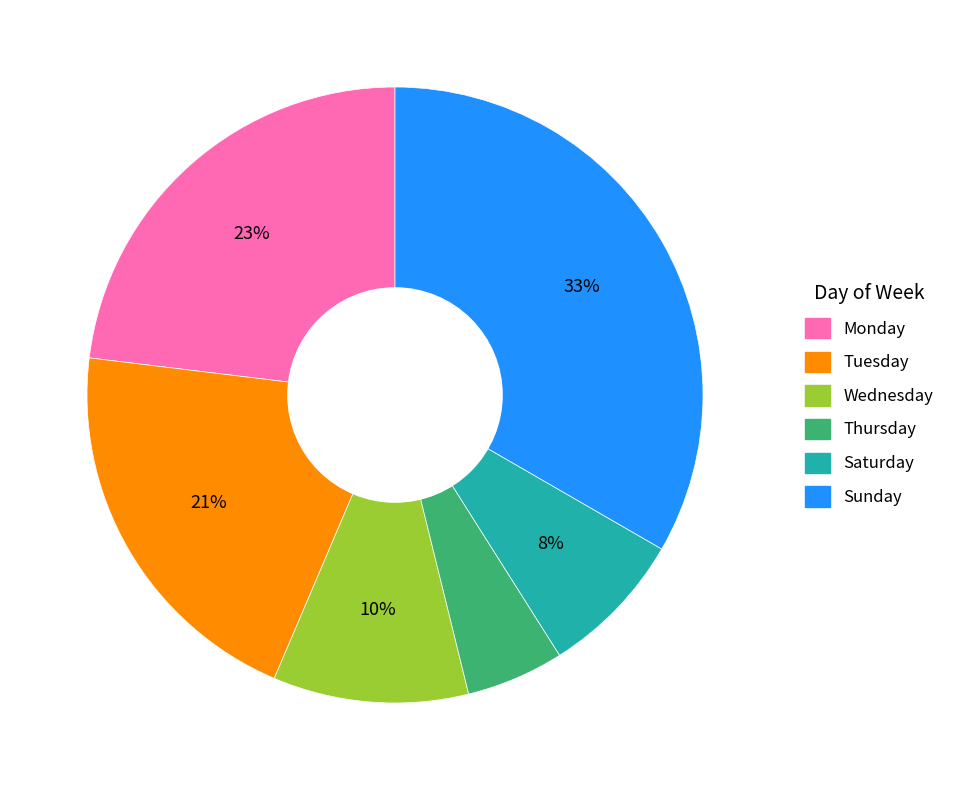

How many segments does this pie chart have?

6